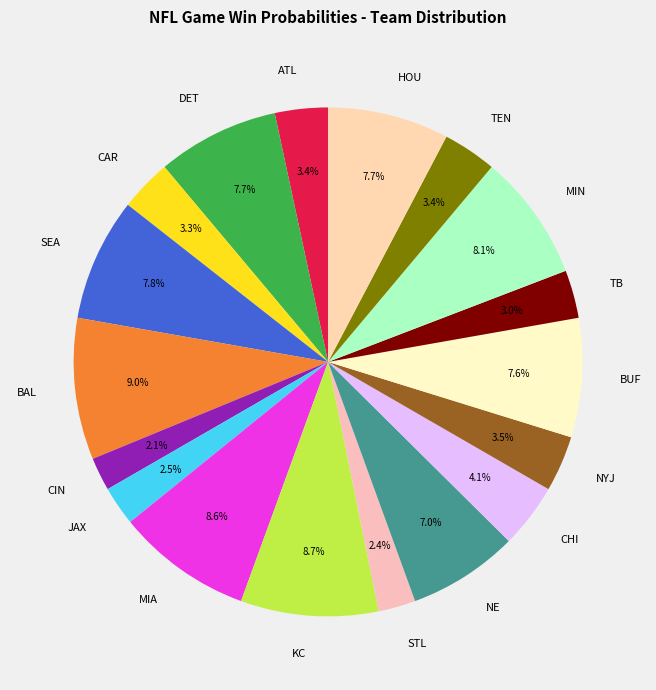

How many segments does this pie chart have?

18